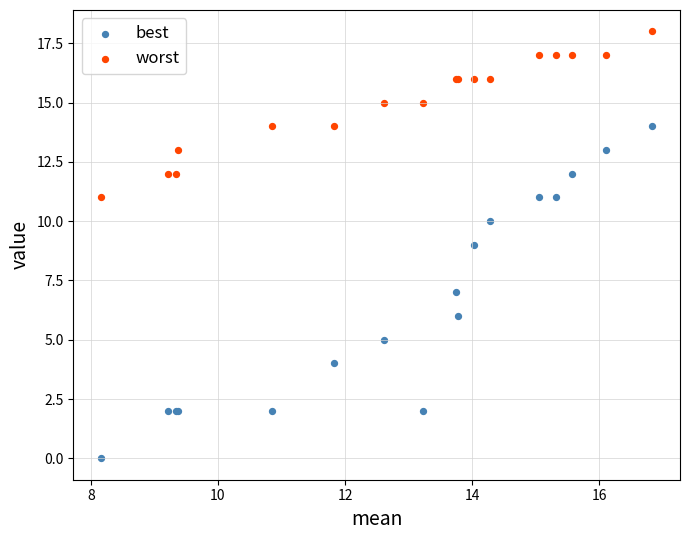

Which series contains the highest Y value?

worst